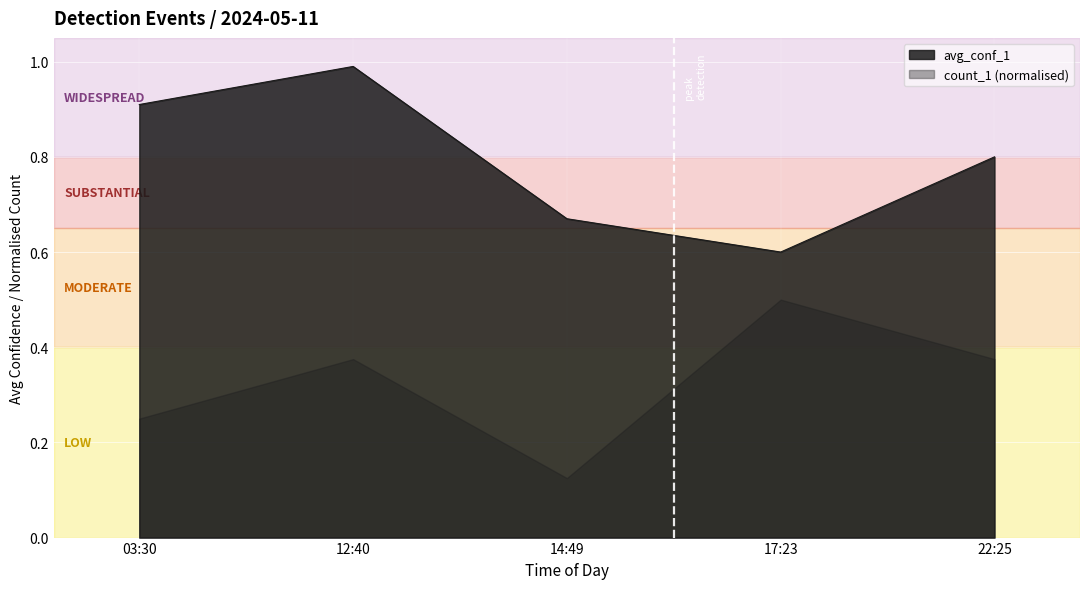

List the labels in order of value, largest first.

12:40, 03:30, 22:25, 14:49, 17:23